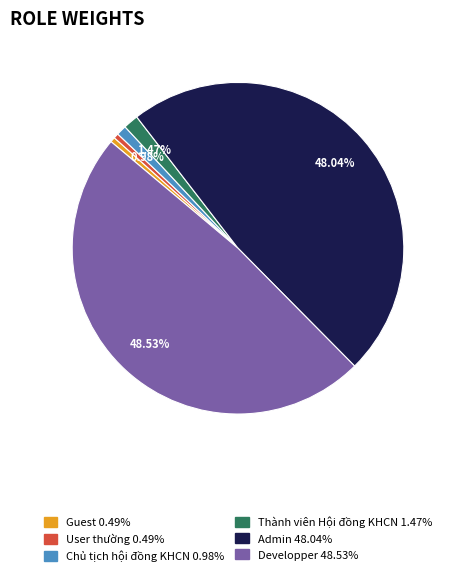

Do Thành viên Hội đồng KHCN and Chủ tịch hội đồng KHCN together represent more than half of the pie?

No